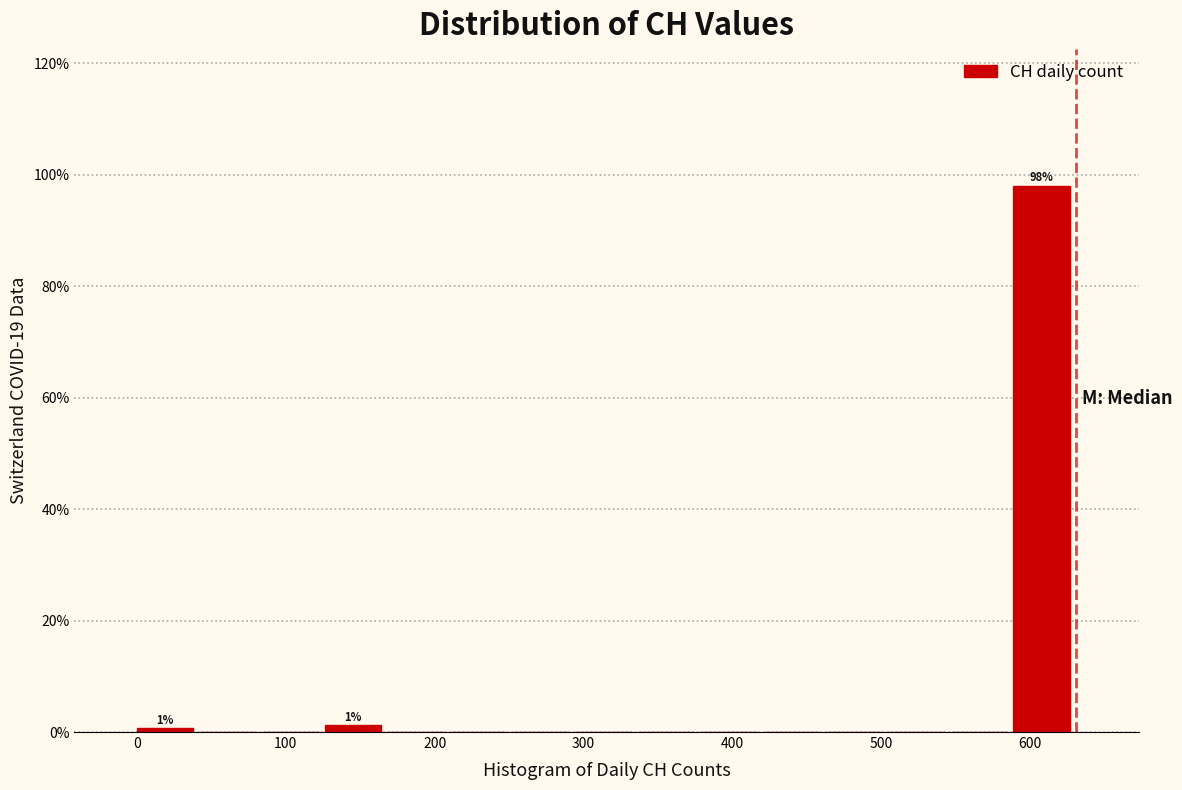

Which range on the x-axis has the tallest bar?

590 to 630